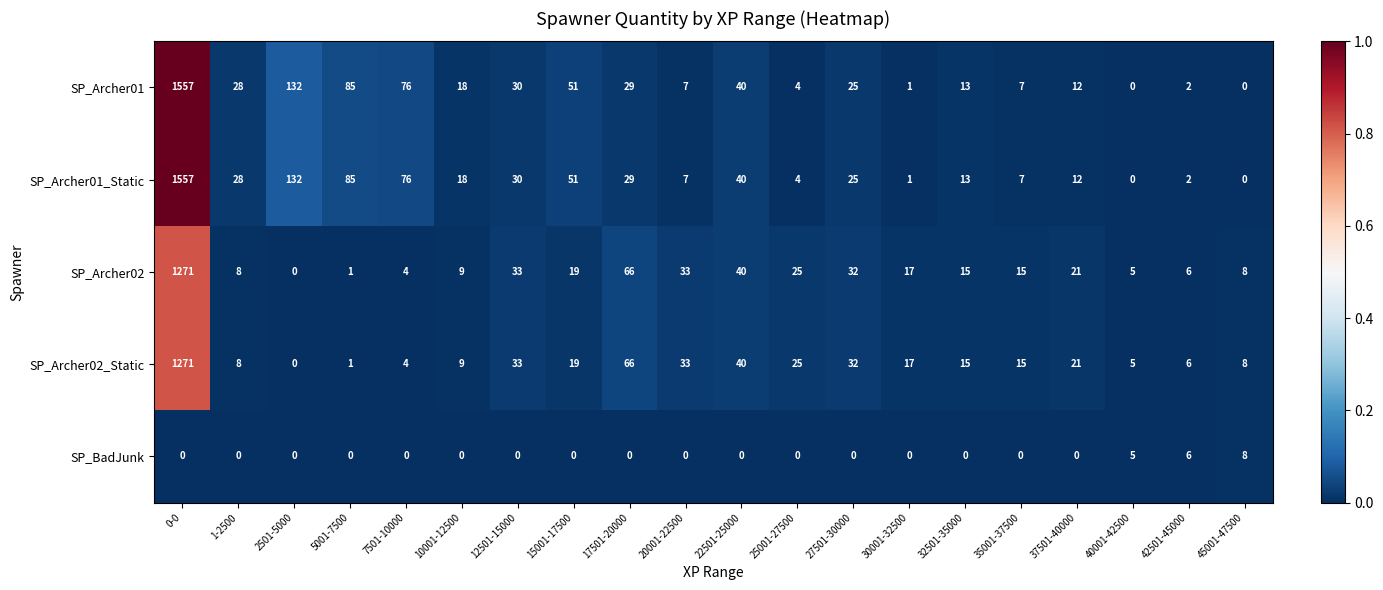

What is the greatest value displayed?

1557